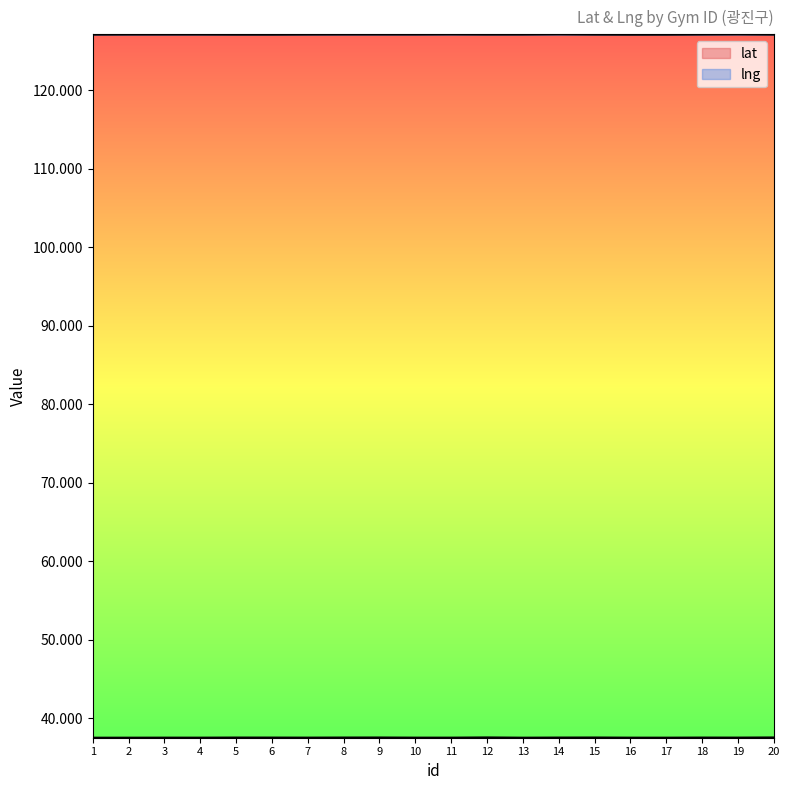

Rank the series by their maximum value, from highest to lowest.

lng, lat